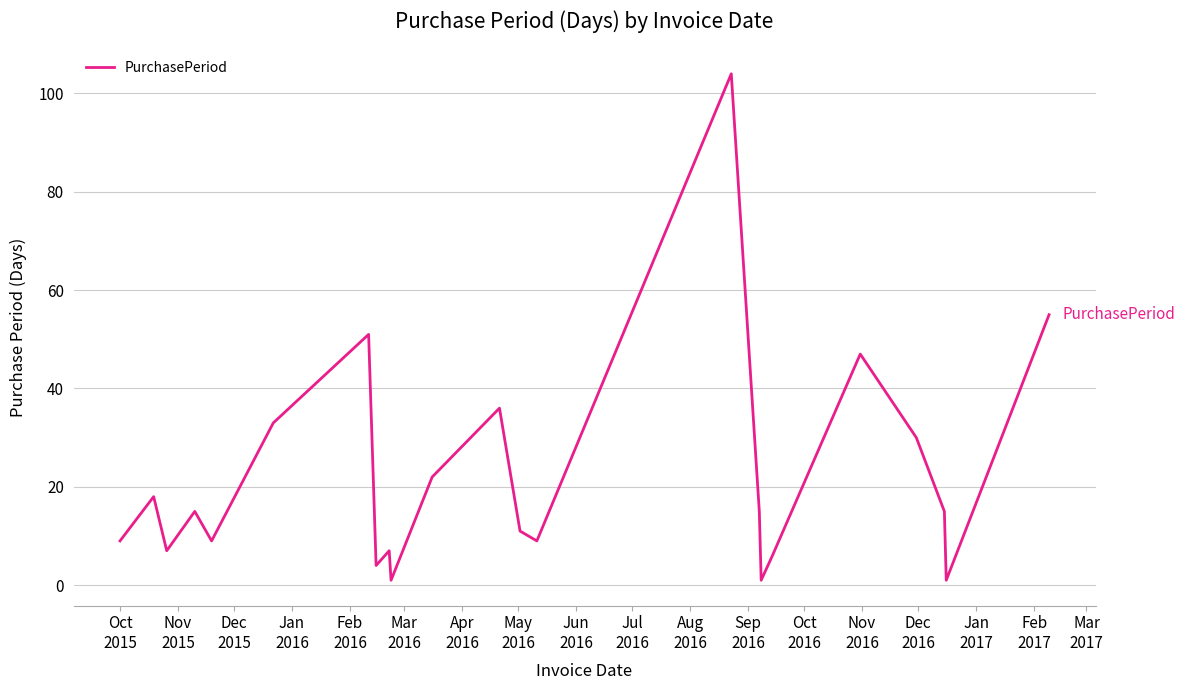

How many lines are shown in the chart?

1